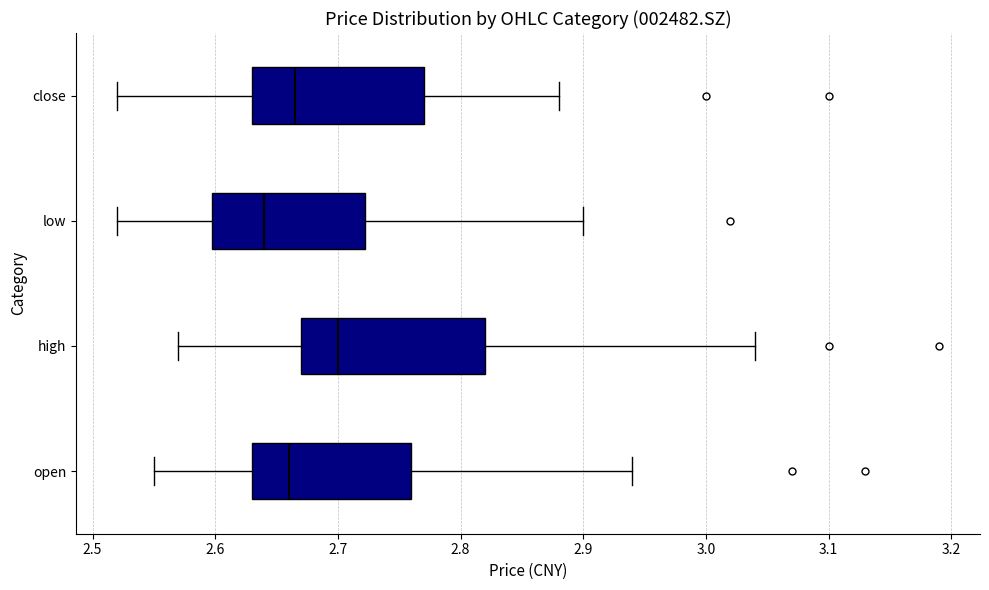

Reading bottom to top, read every box against the x-axis: the position of its median line, the range the box covers, and the ends of its whiskers. The values are not printed on the chart, so give them approximately, as read against the axis.

open: median 2.66, box 2.63 to 2.76, whiskers 2.55 to 2.94
high: median 2.70, box 2.67 to 2.82, whiskers 2.57 to 3.04
low: median 2.64, box 2.60 to 2.72, whiskers 2.52 to 2.90
close: median 2.67, box 2.63 to 2.77, whiskers 2.52 to 2.88